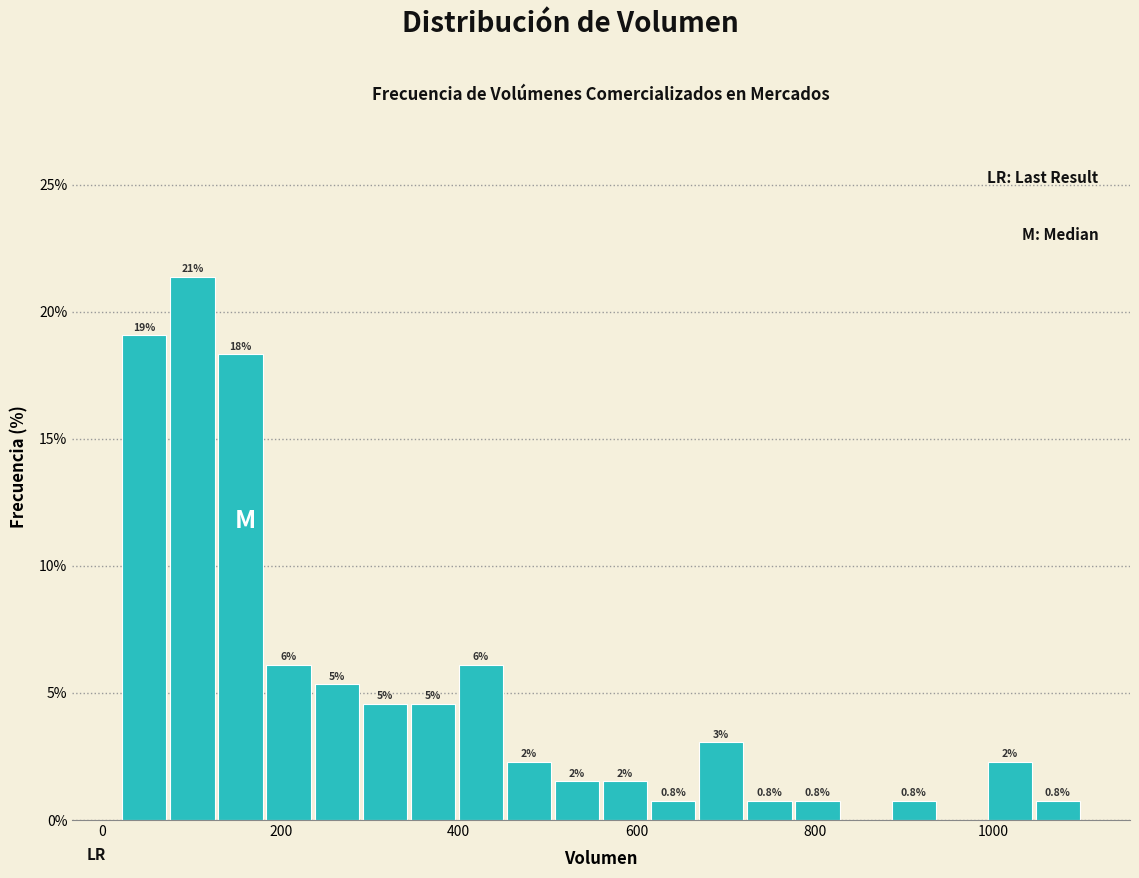

Around what value on the x-axis is the tallest bar? Give the approximate position of its centre, as read against the axis.

100